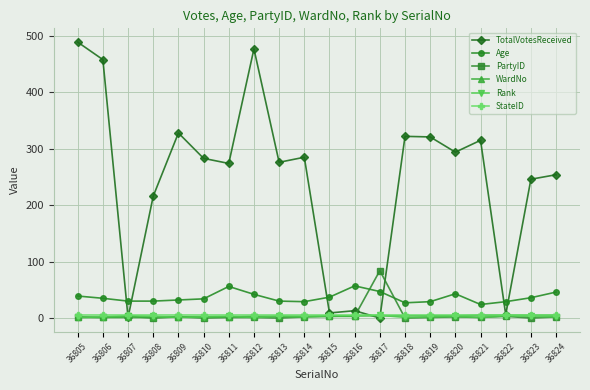

Which series has the largest total across all categories?

TotalVotesReceived